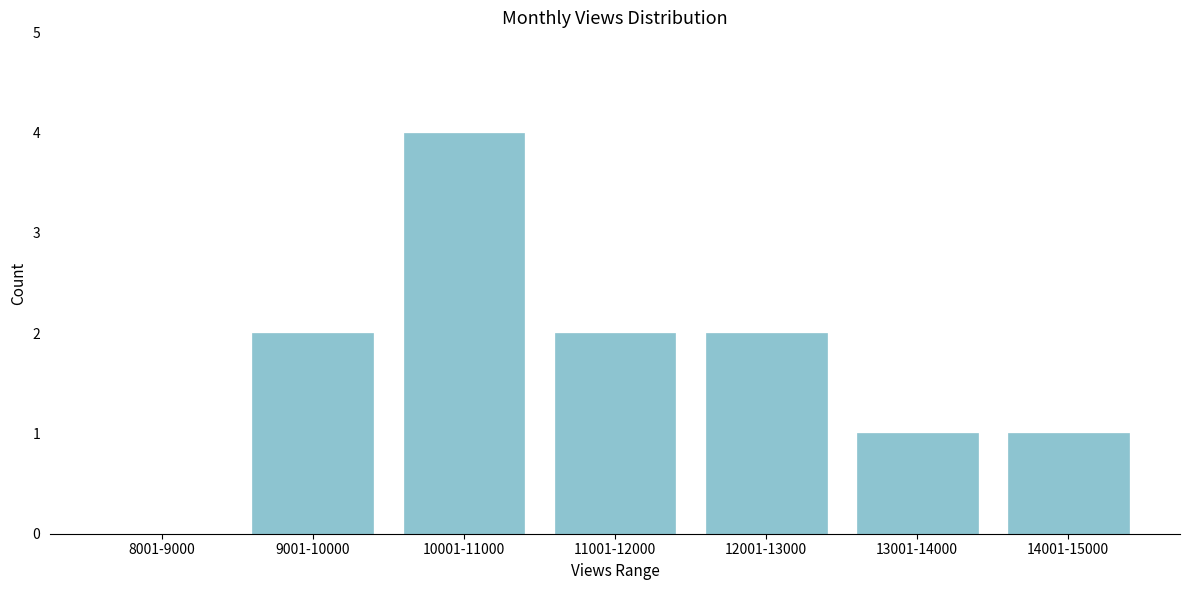

Reading left to right, list all the values displayed in this chart.

8001-9000=0	9001-10000=2	10001-11000=4	11001-12000=2	12001-13000=2	13001-14000=1	14001-15000=1